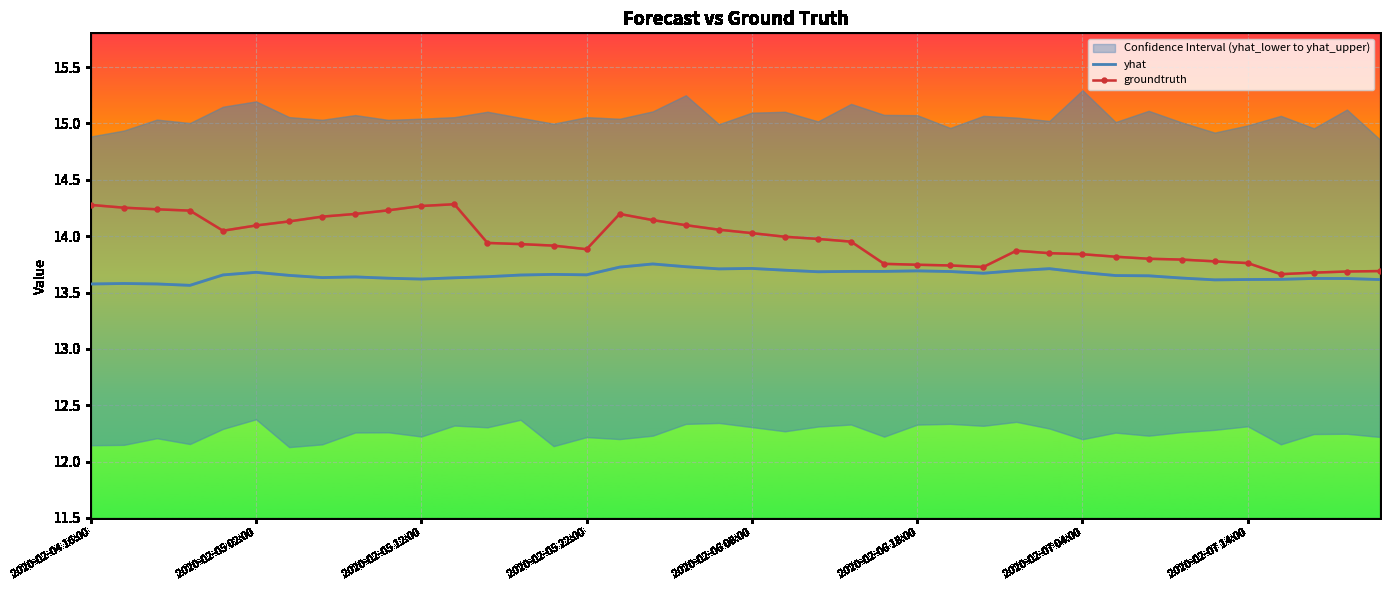

Reading left to right, list all the values displayed in this chart.

yhat: 2020-02-04 16:00=13.6	2020-02-04 18:00=13.6	2020-02-04 20:00=13.6	2020-02-04 22:00=13.6	2020-02-05 00:00=13.7	2020-02-05 02:00=13.7	2020-02-05 04:00=13.7	2020-02-05 06:00=13.6	2020-02-05 08:00=13.6	2020-02-05 10:00=13.6	2020-02-05 12:00=13.6	2020-02-05 14:00=13.6	2020-02-05 16:00=13.6	2020-02-05 18:00=13.7	2020-02-05 20:00=13.7	2020-02-05 22:00=13.7	2020-02-06 00:00=13.7	2020-02-06 02:00=13.8	2020-02-06 04:00=13.7	2020-02-06 06:00=13.7	2020-02-06 08:00=13.7	2020-02-06 10:00=13.7	2020-02-06 12:00=13.7	2020-02-06 14:00=13.7	2020-02-06 16:00=13.7	2020-02-06 18:00=13.7	2020-02-06 20:00=13.7	2020-02-06 22:00=13.7	2020-02-07 00:00=13.7	2020-02-07 02:00=13.7	2020-02-07 04:00=13.7	2020-02-07 06:00=13.7	2020-02-07 08:00=13.6	2020-02-07 10:00=13.6	2020-02-07 12:00=13.6	2020-02-07 14:00=13.6	2020-02-07 16:00=13.6	2020-02-07 18:00=13.6	2020-02-07 20:00=13.6	2020-02-07 22:00=13.6
groundtruth: 2020-02-04 16:00=14.3	2020-02-04 18:00=14.3	2020-02-04 20:00=14.2	2020-02-04 22:00=14.2	2020-02-05 00:00=14.0	2020-02-05 02:00=14.1	2020-02-05 04:00=14.1	2020-02-05 06:00=14.2	2020-02-05 08:00=14.2	2020-02-05 10:00=14.2	2020-02-05 12:00=14.3	2020-02-05 14:00=14.3	2020-02-05 16:00=13.9	2020-02-05 18:00=13.9	2020-02-05 20:00=13.9	2020-02-05 22:00=13.9	2020-02-06 00:00=14.2	2020-02-06 02:00=14.1	2020-02-06 04:00=14.1	2020-02-06 06:00=14.1	2020-02-06 08:00=14.0	2020-02-06 10:00=14.0	2020-02-06 12:00=14.0	2020-02-06 14:00=14.0	2020-02-06 16:00=13.8	2020-02-06 18:00=13.7	2020-02-06 20:00=13.7	2020-02-06 22:00=13.7	2020-02-07 00:00=13.9	2020-02-07 02:00=13.8	2020-02-07 04:00=13.8	2020-02-07 06:00=13.8	2020-02-07 08:00=13.8	2020-02-07 10:00=13.8	2020-02-07 12:00=13.8	2020-02-07 14:00=13.8	2020-02-07 16:00=13.7	2020-02-07 18:00=13.7	2020-02-07 20:00=13.7	2020-02-07 22:00=13.7